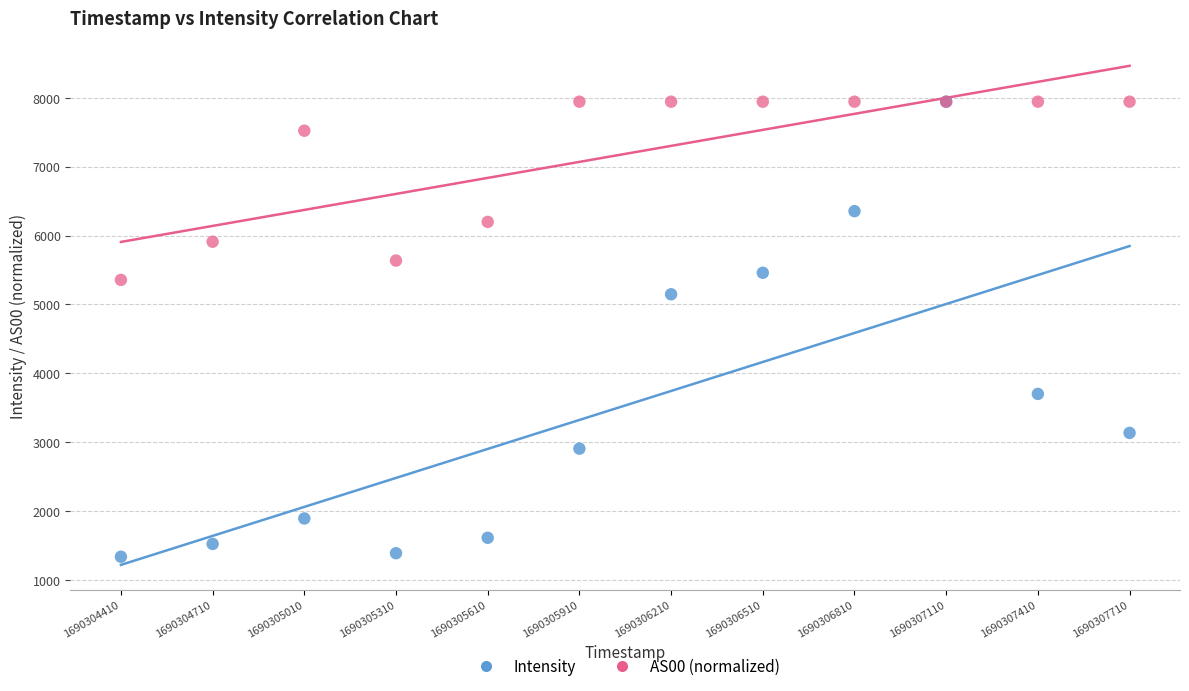

What are all the series names shown in the legend?

Intensity, AS00 (normalized)